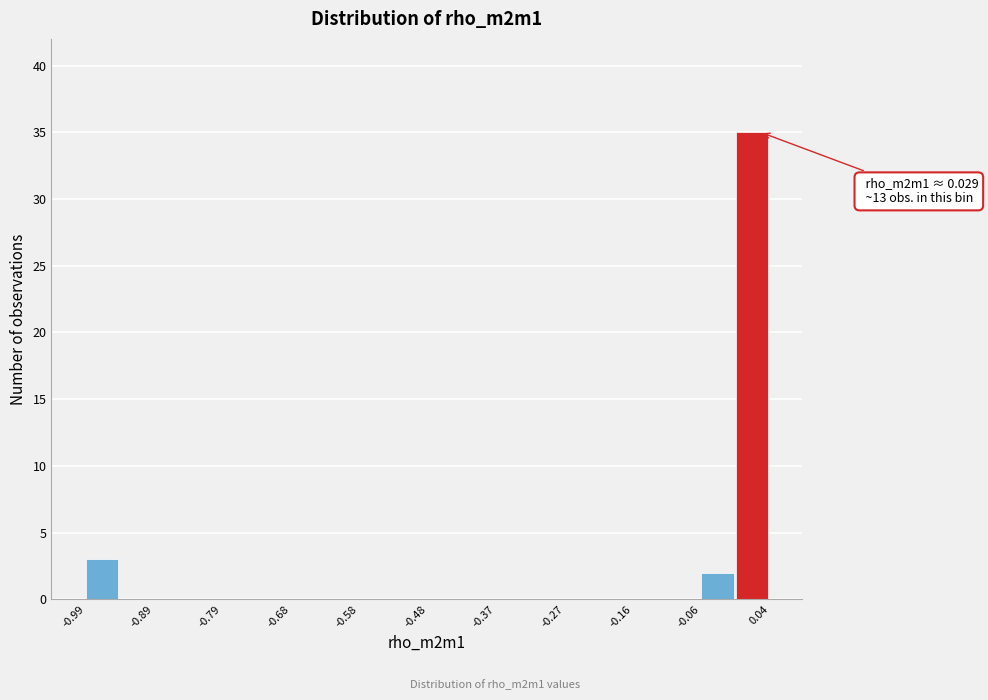

Read against the x-axis, roughly where is the centre of the tallest bar?

0.02